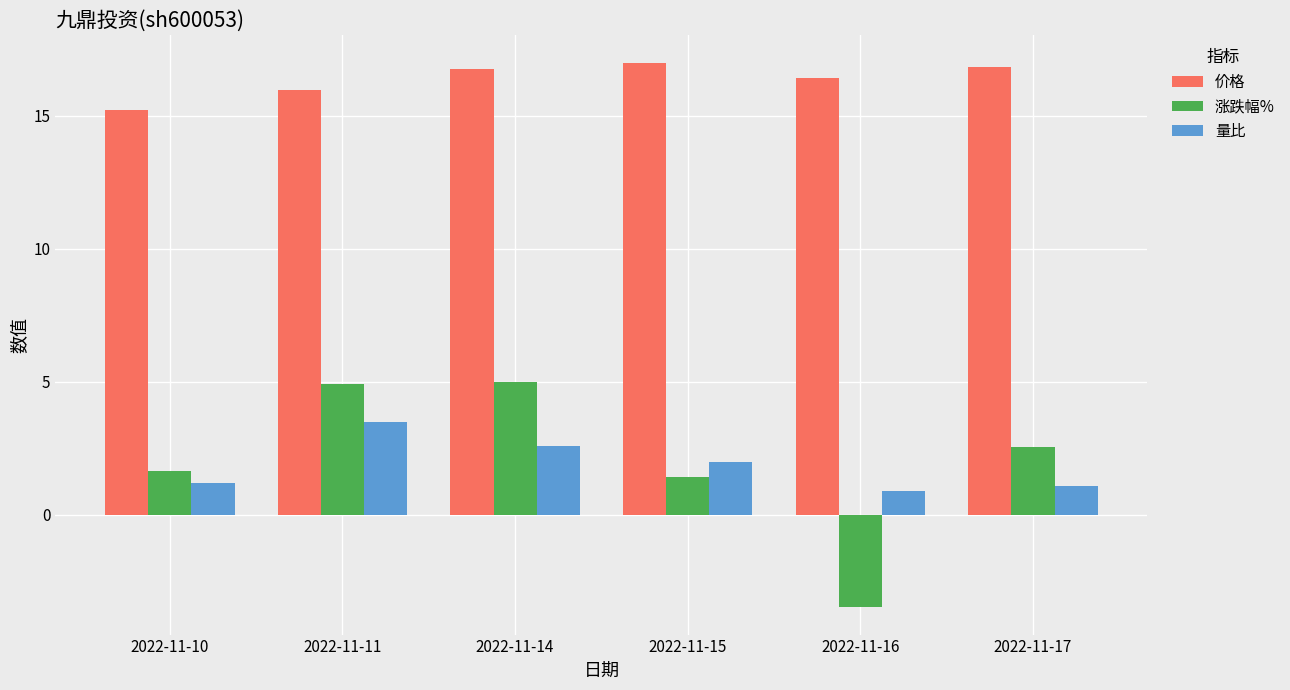

What is the sum of the 涨跌幅% values at 2022-11-17 and 2022-11-14?

7.6